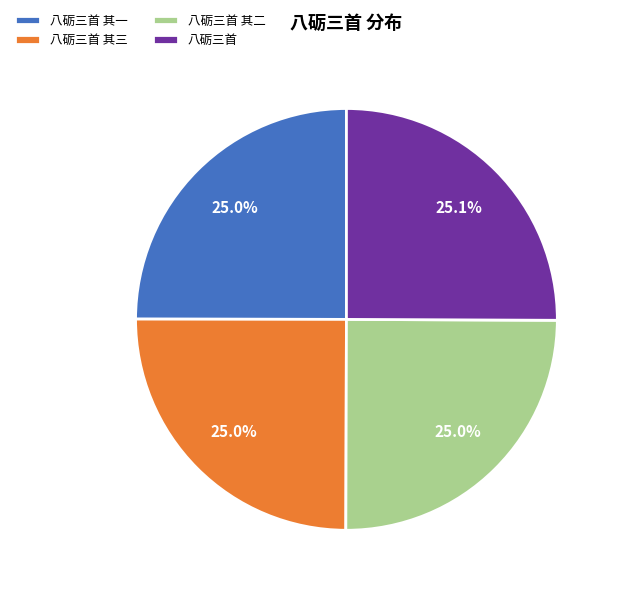

What is the total percentage of 八砺三首 其二 and 八砺三首 其三?

50.0%